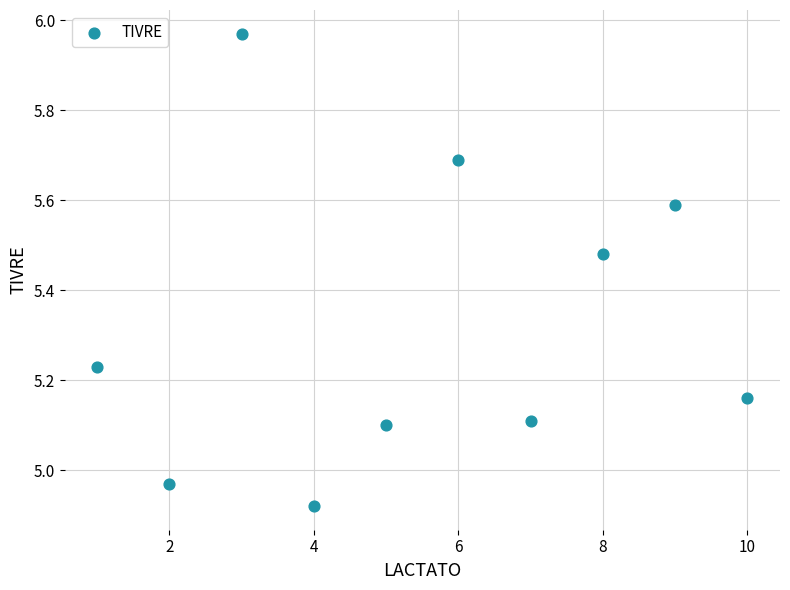

What is the range of X values (max minus min)?

9.0